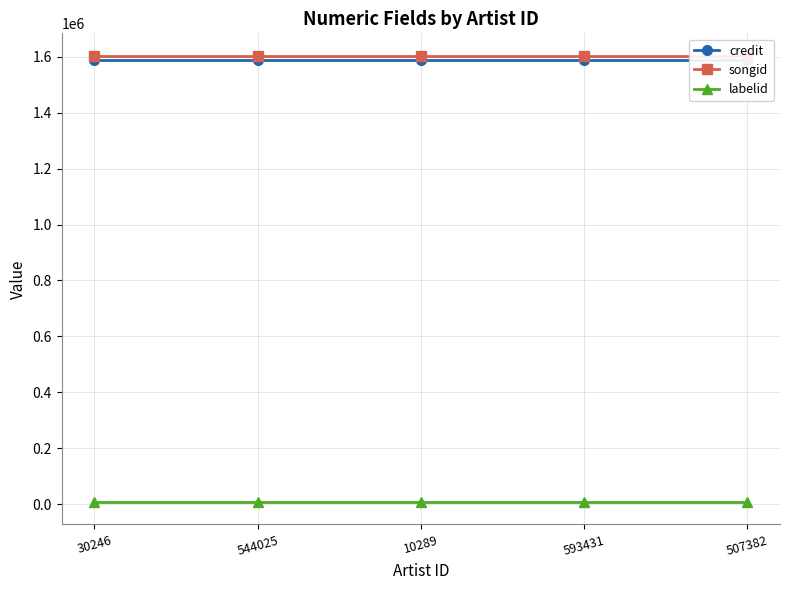

Reading left to right, list all the values displayed in this chart.

credit: 30246=1586811	544025=1586811	10289=1586811	593431=1586811	507382=1586811
songid: 30246=1604150	544025=1604150	10289=1604150	593431=1604150	507382=1604150
labelid: 30246=7829	544025=7829	10289=7829	593431=7829	507382=7829